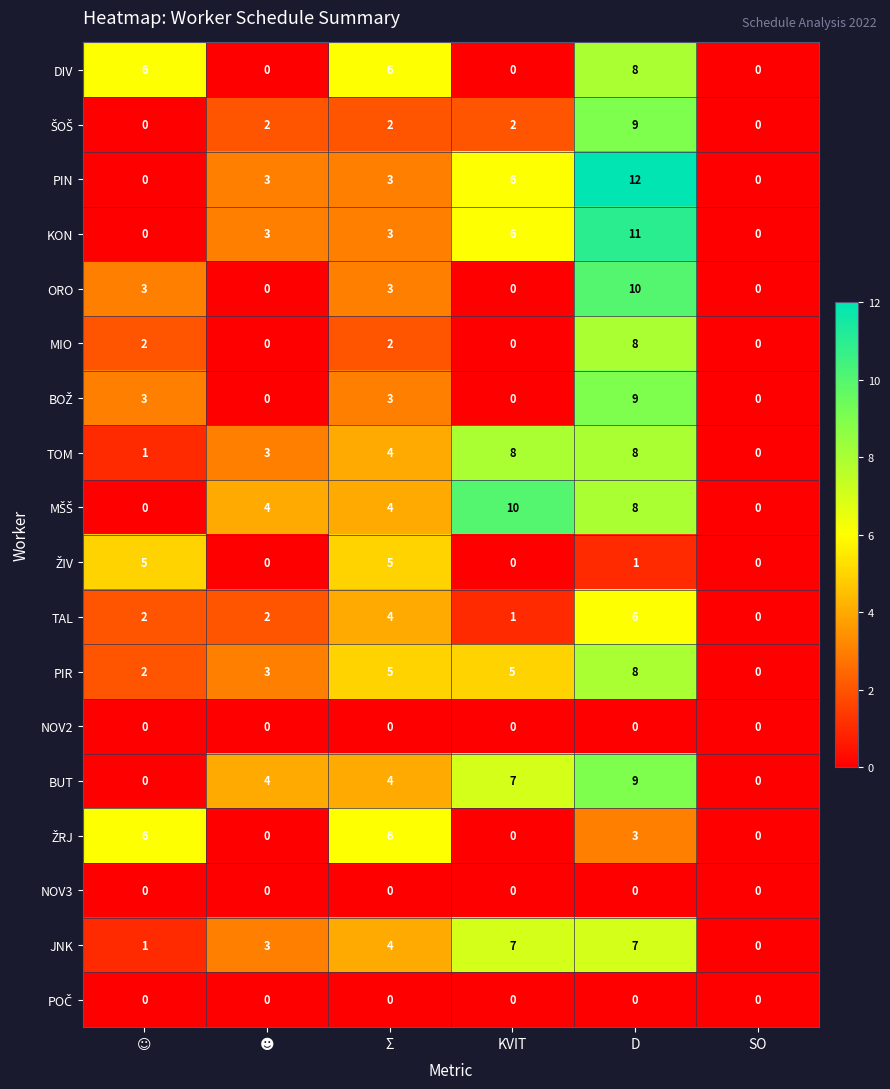

The TOM series shows 0 at SO. True or false?

True